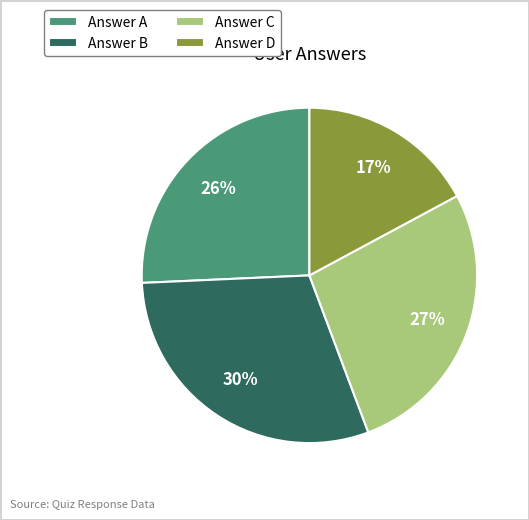

How many segments does this pie chart have?

4